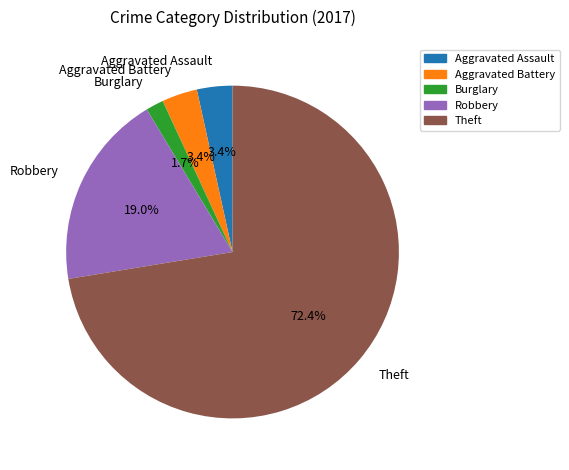

Is the sum of Robbery and Theft greater than half?

Yes